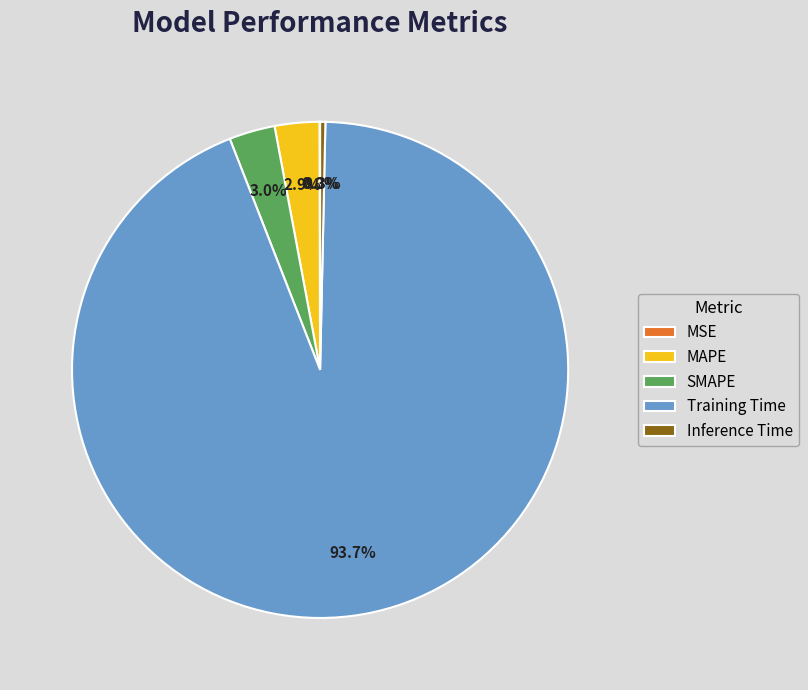

Which category accounts for the majority?

Training Time